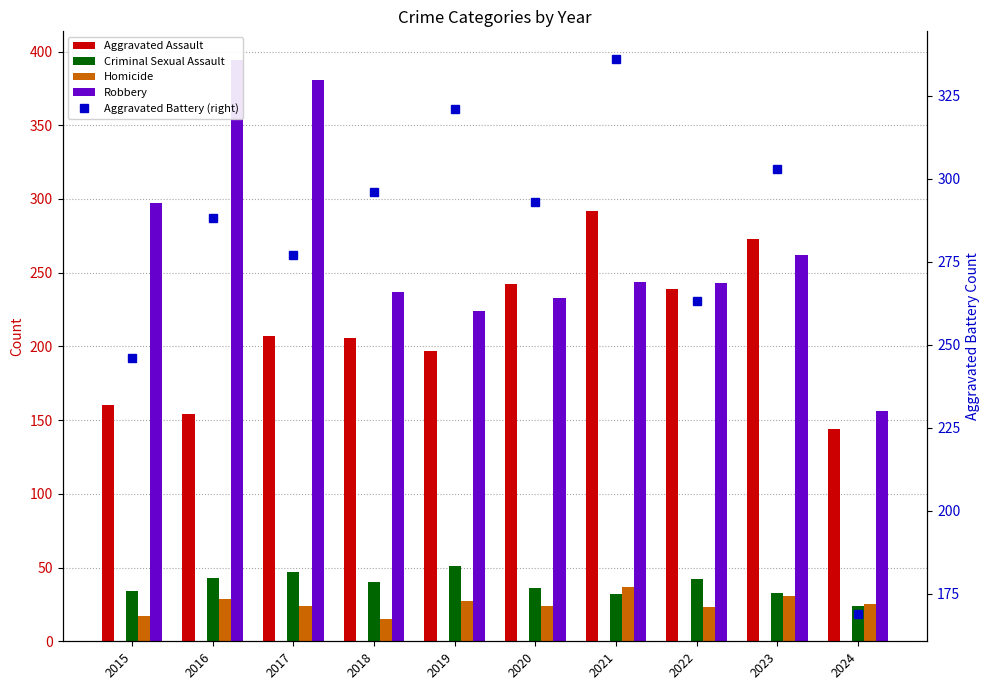

What are all the series names shown in the legend?

Aggravated Assault, Criminal Sexual Assault, Homicide, Robbery, Aggravated Battery (right)